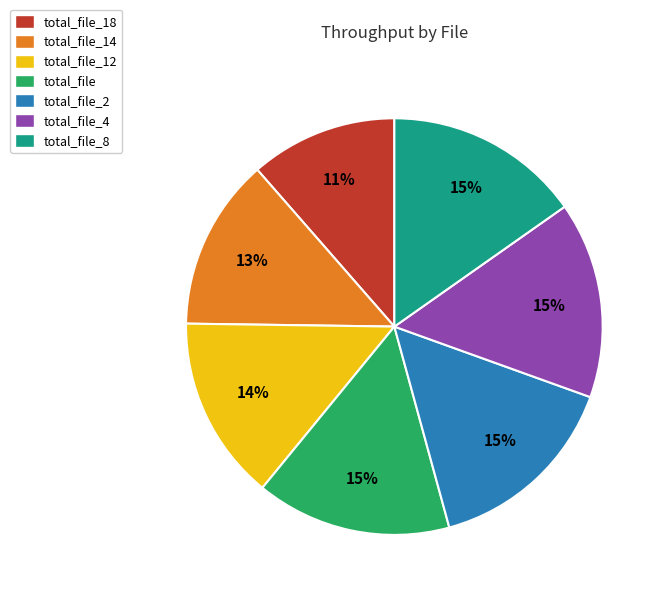

To the nearest percent, what is the combined percentage of total_file_2 and total_file_4?

31%